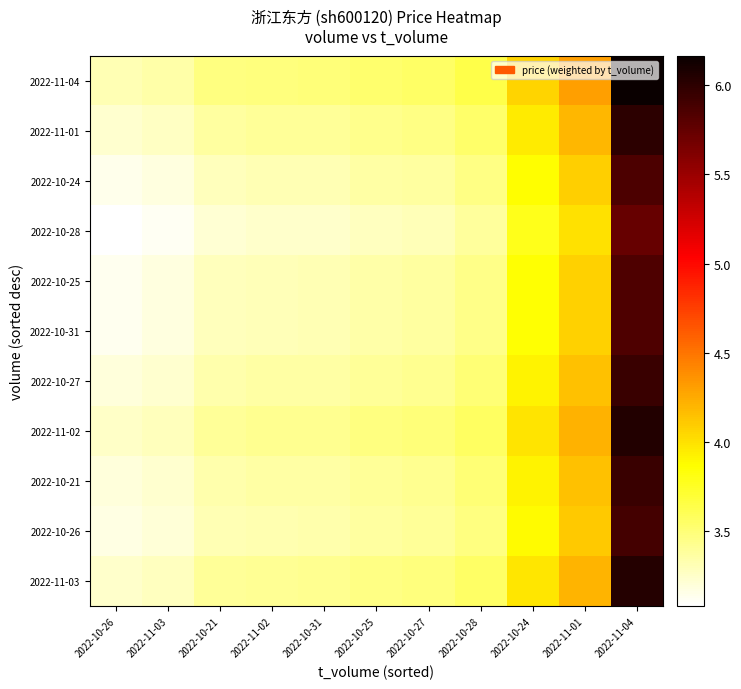

At how many categories does at least one series exceed 3?

11